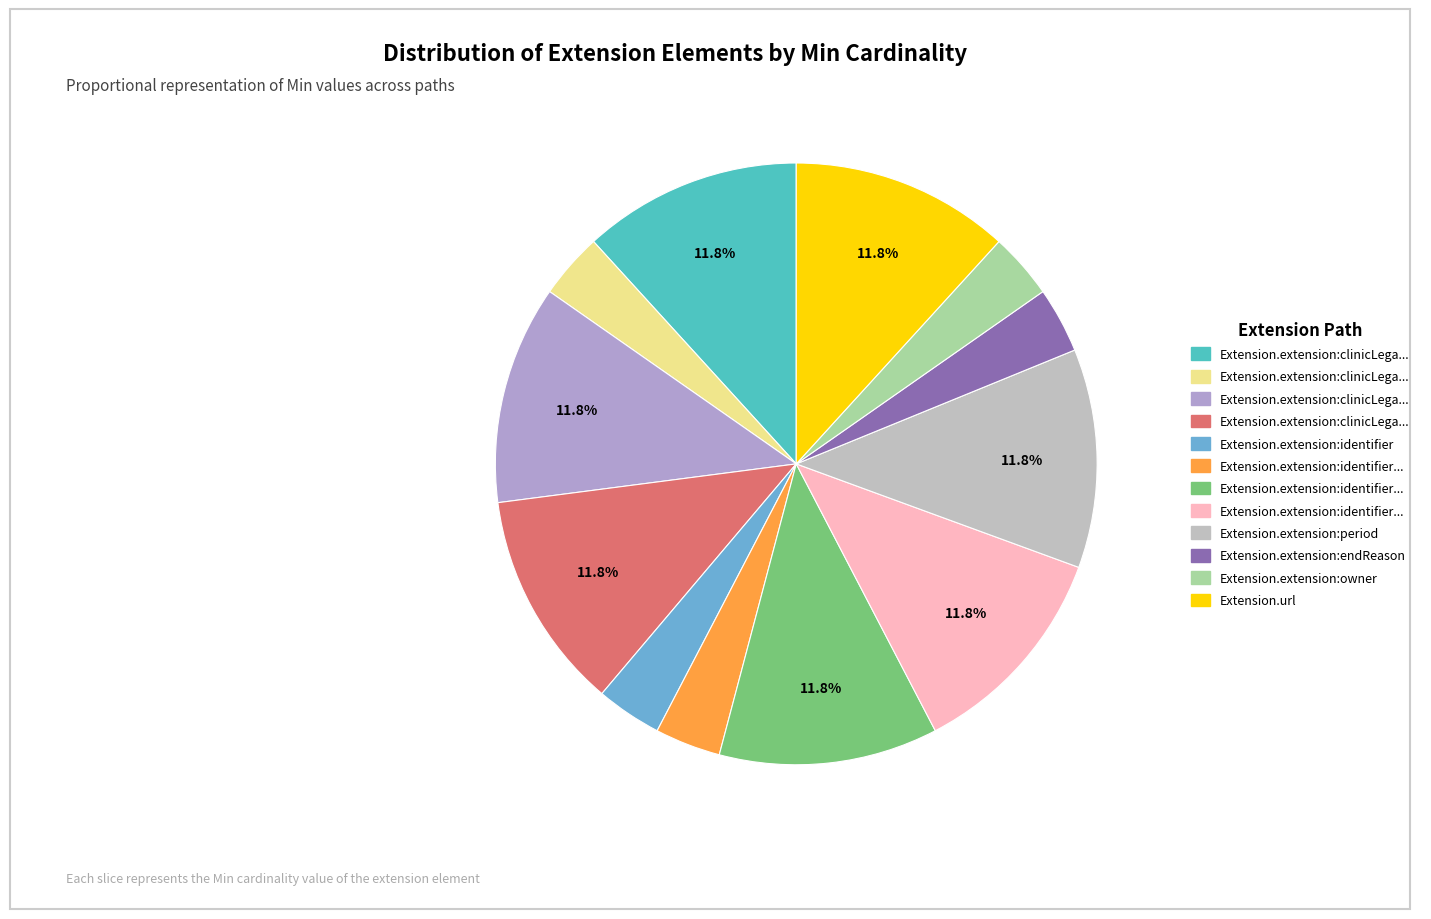

How many slices are in this pie chart?

12